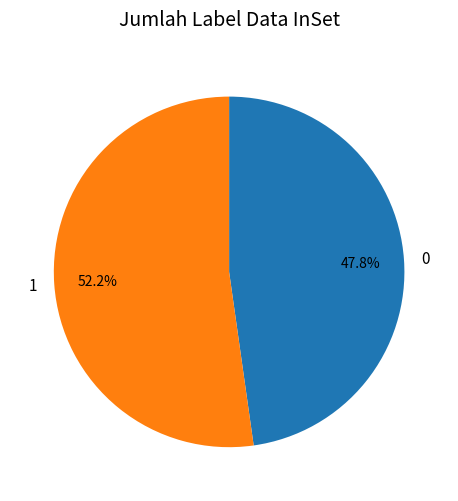

What percentage is the 1 slice, to the nearest percent?

52%